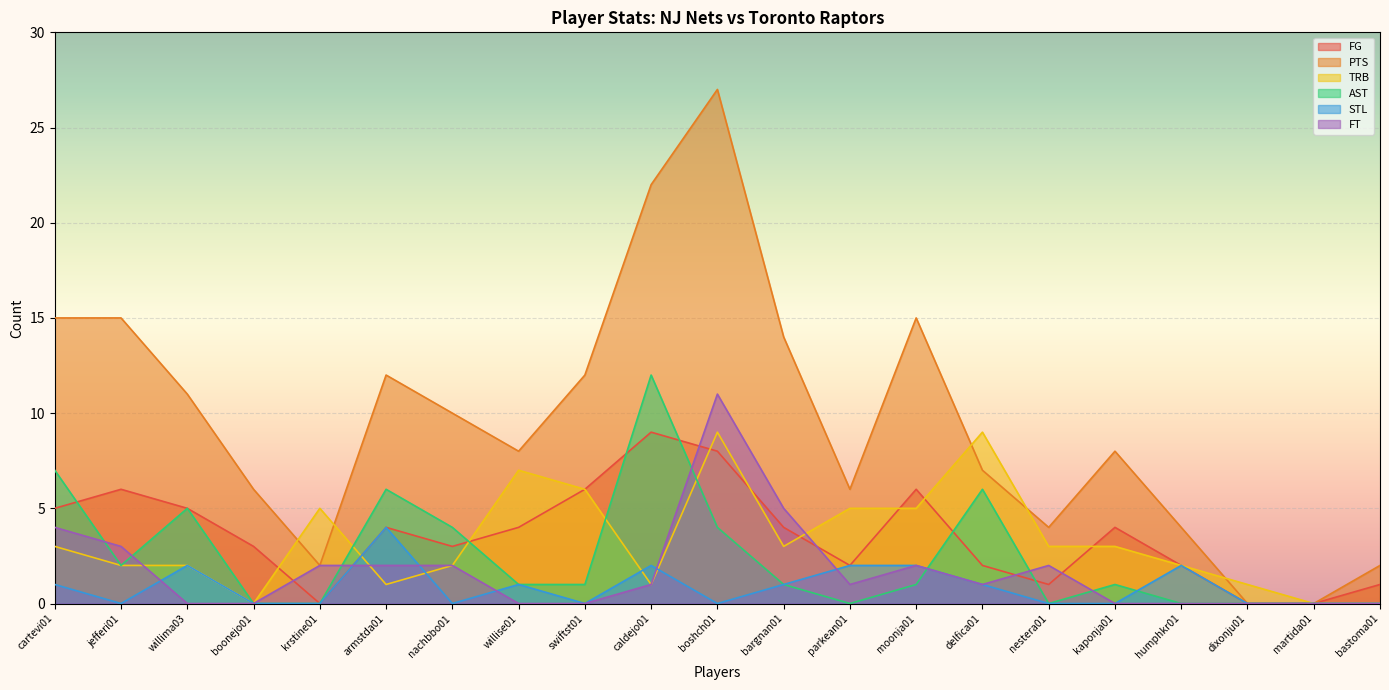

The value of TRB at boonejo01 is 0. True or false?

True